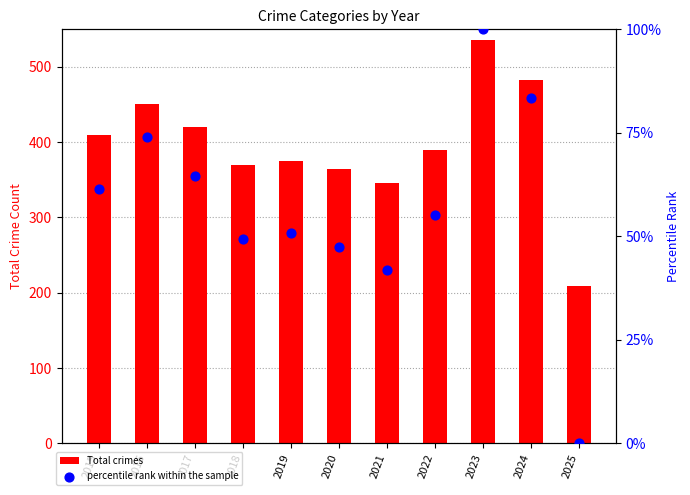

What is the total value across all series at 2015?

471.5